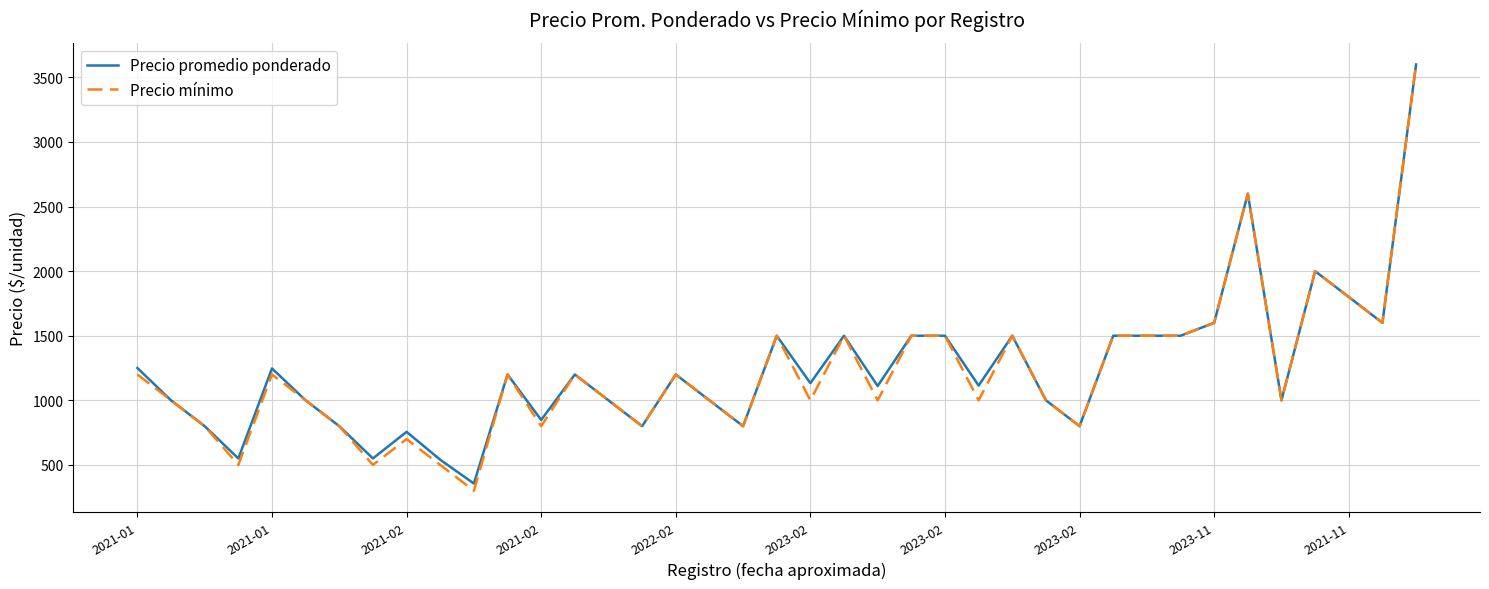

Which series has the largest range (max minus min)?

Precio mínimo